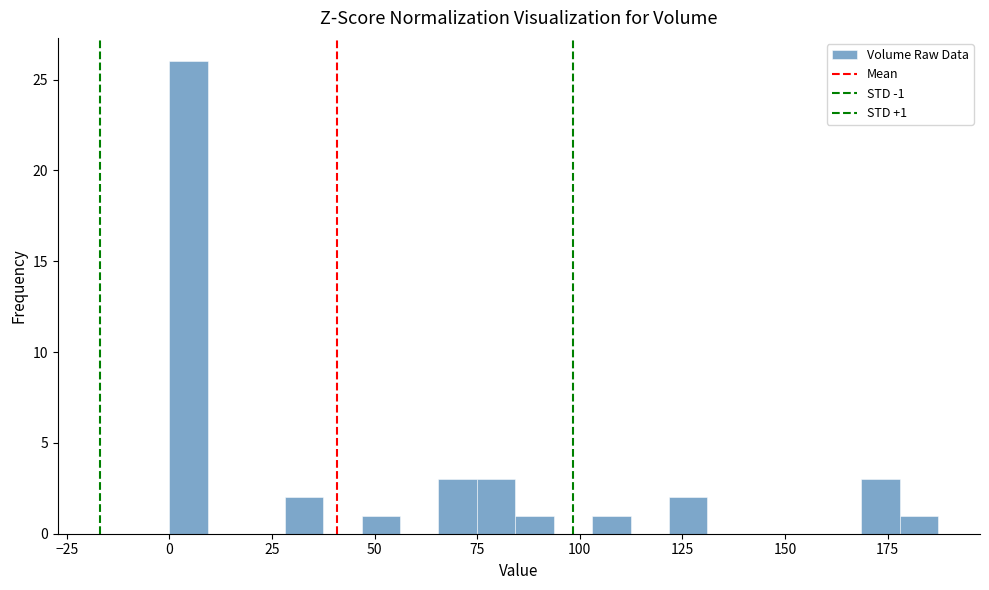

Read against the x-axis, roughly where is the centre of the tallest bar?

5